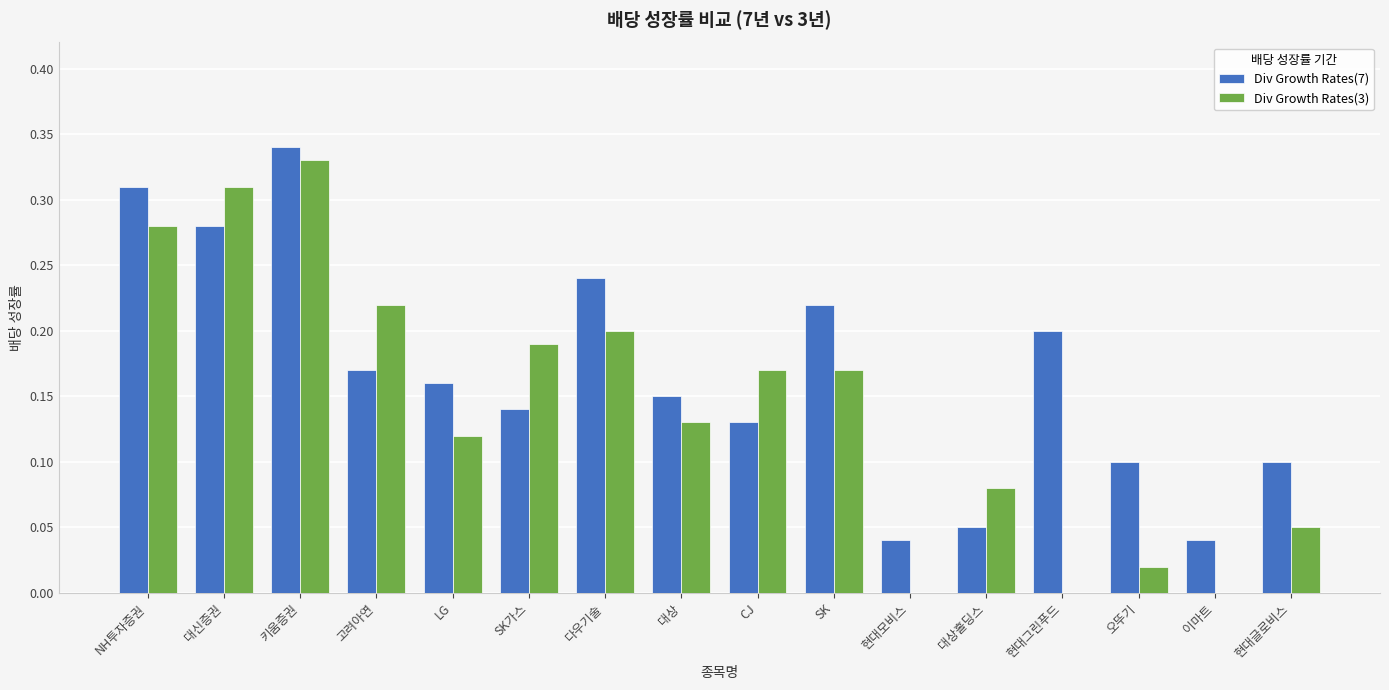

How many groups of bars are there?

16